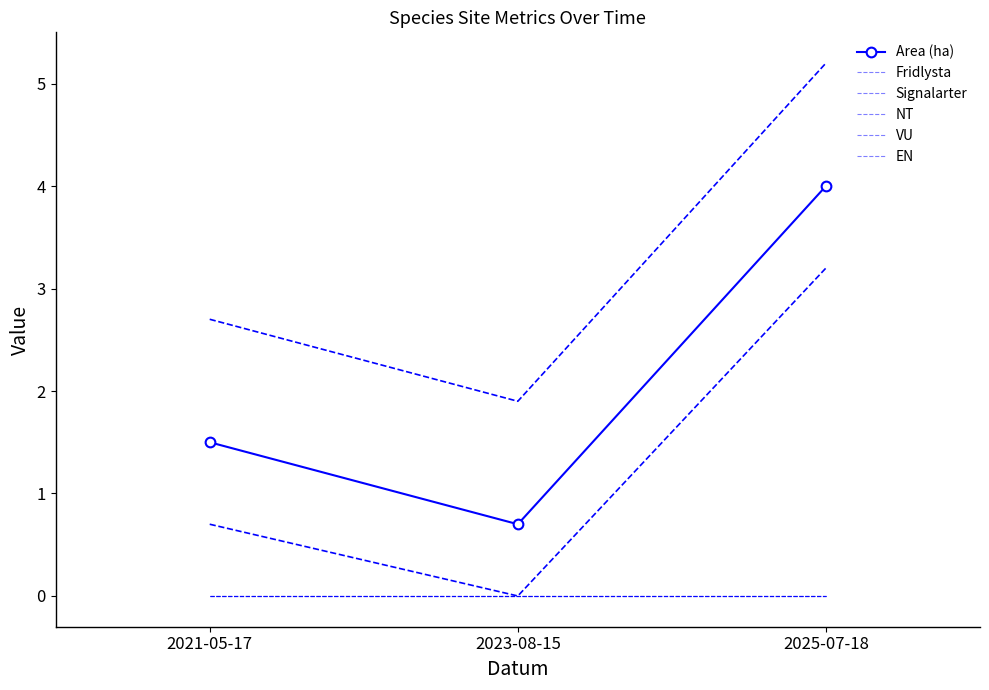

Is this an area chart (filled region under the line)?

No